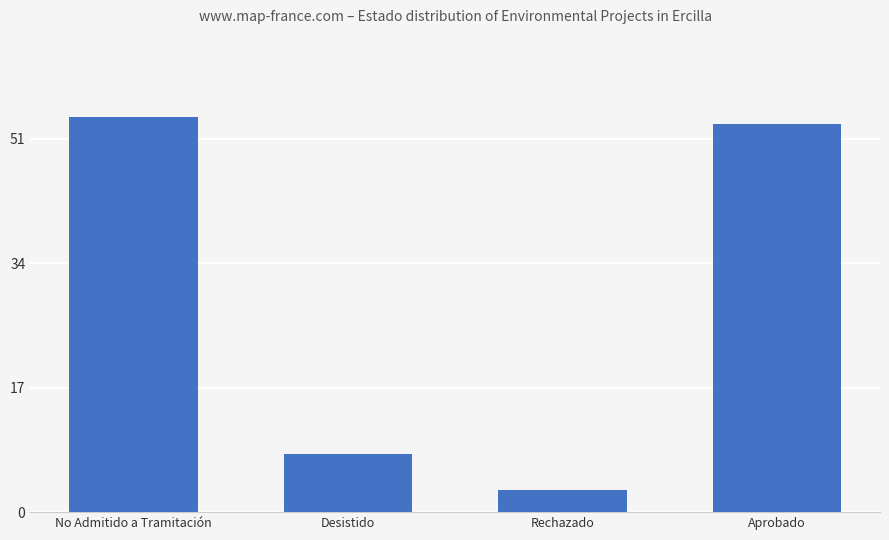

Reading left to right, extract all data points from this chart.

54	8	3	53